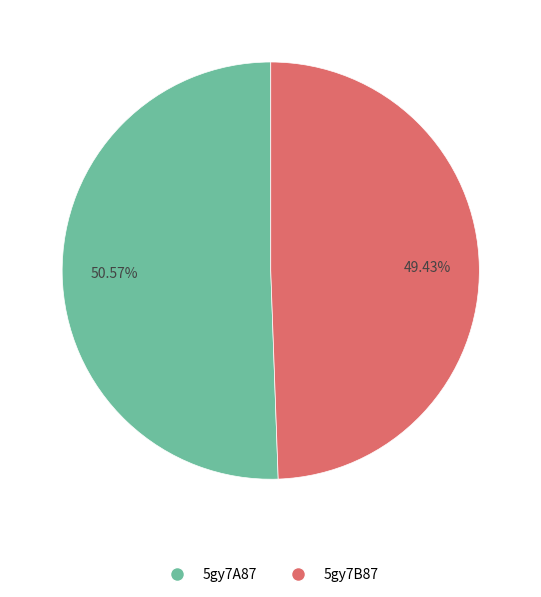

Approximately how many times larger is the value at 5gy7B87 compared to 5gy7A87?

1.0